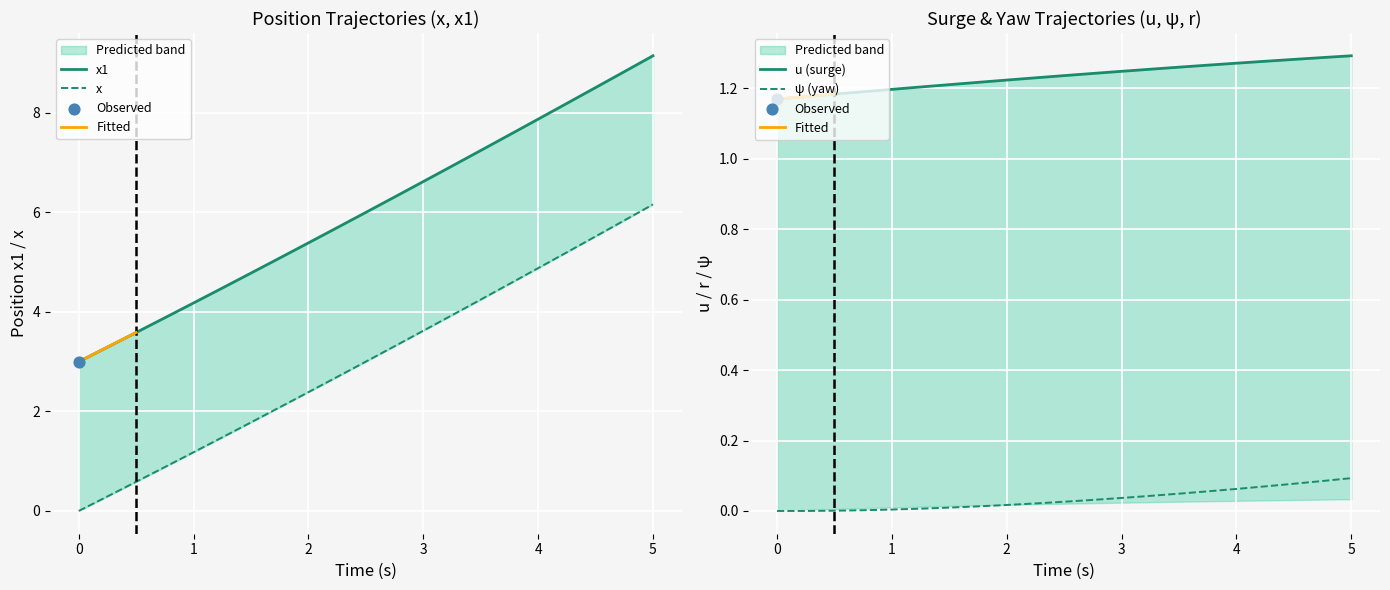

Which series has the largest total across all categories?

r